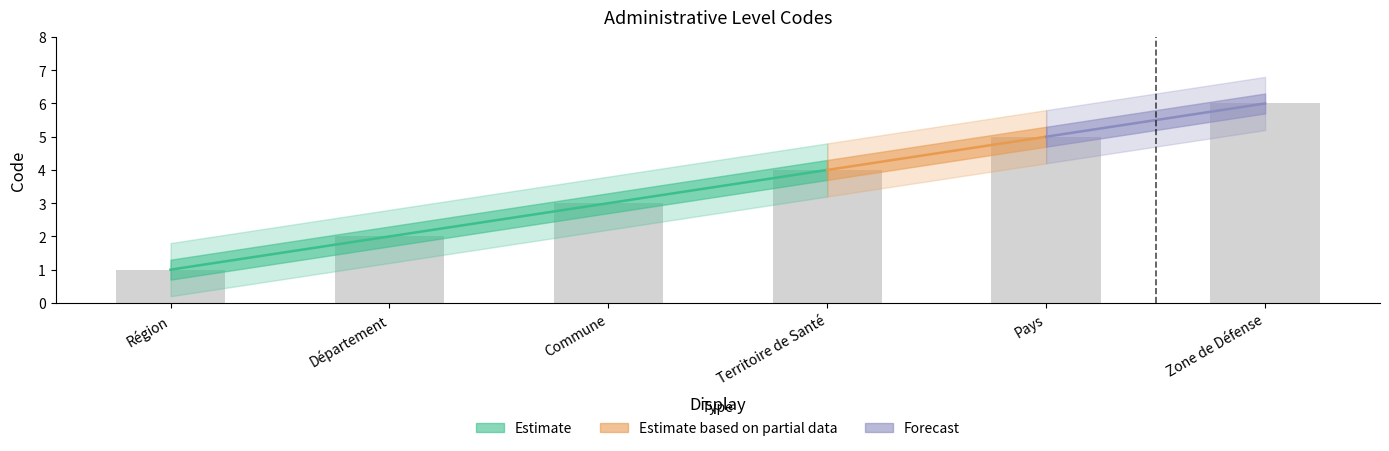

Reading right to left, extract all data points from this chart.

6	5	4	3	2	1